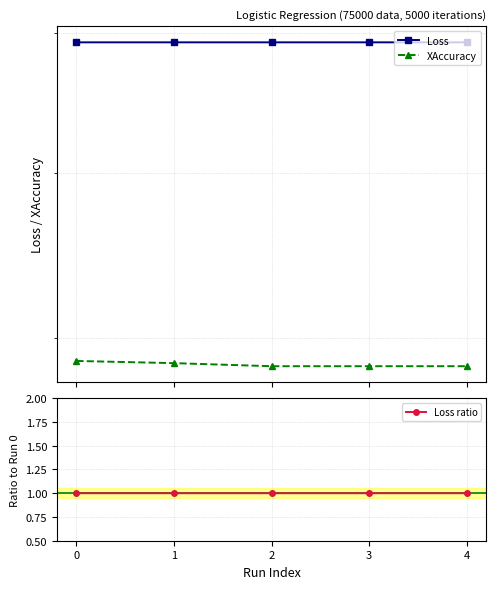

What is the greatest value displayed?

1.0